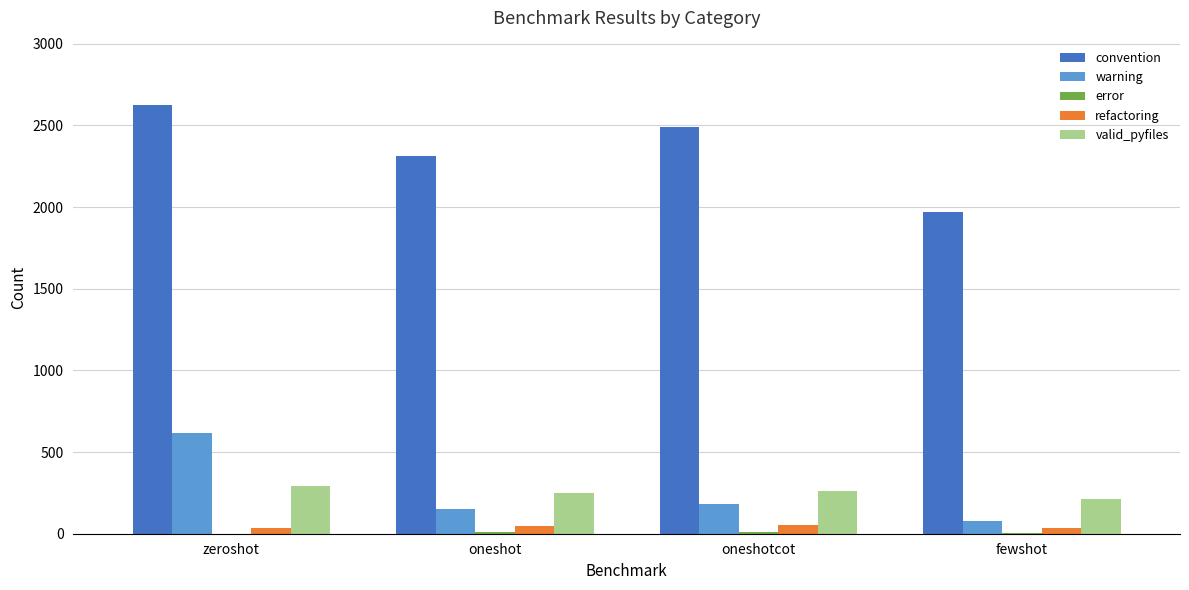

Is the value of convention at oneshotcot greater than the value of refactoring at oneshotcot?

Yes